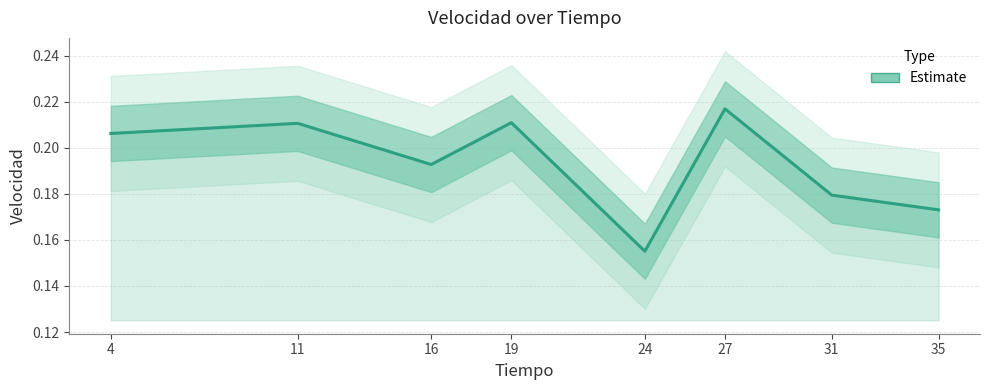

Does the chart have visible grid lines?

Yes